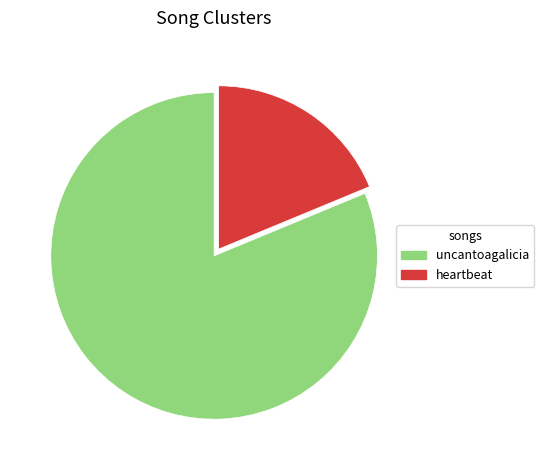

Rank the categories by value from lowest to highest.

heartbeat, uncantoagalicia